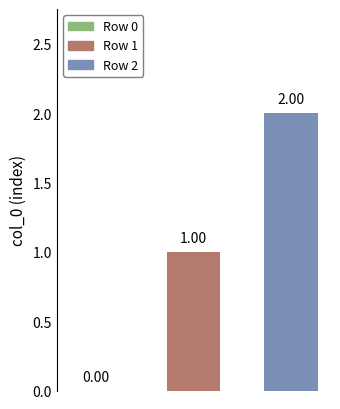

What is the sum of all values?

3